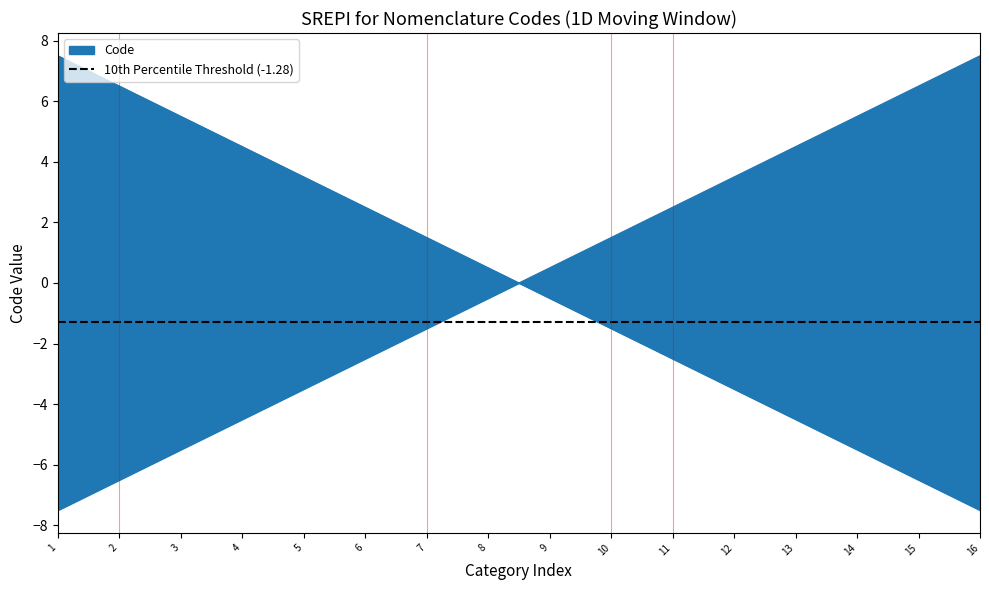

Does the chart have visible grid lines?

No